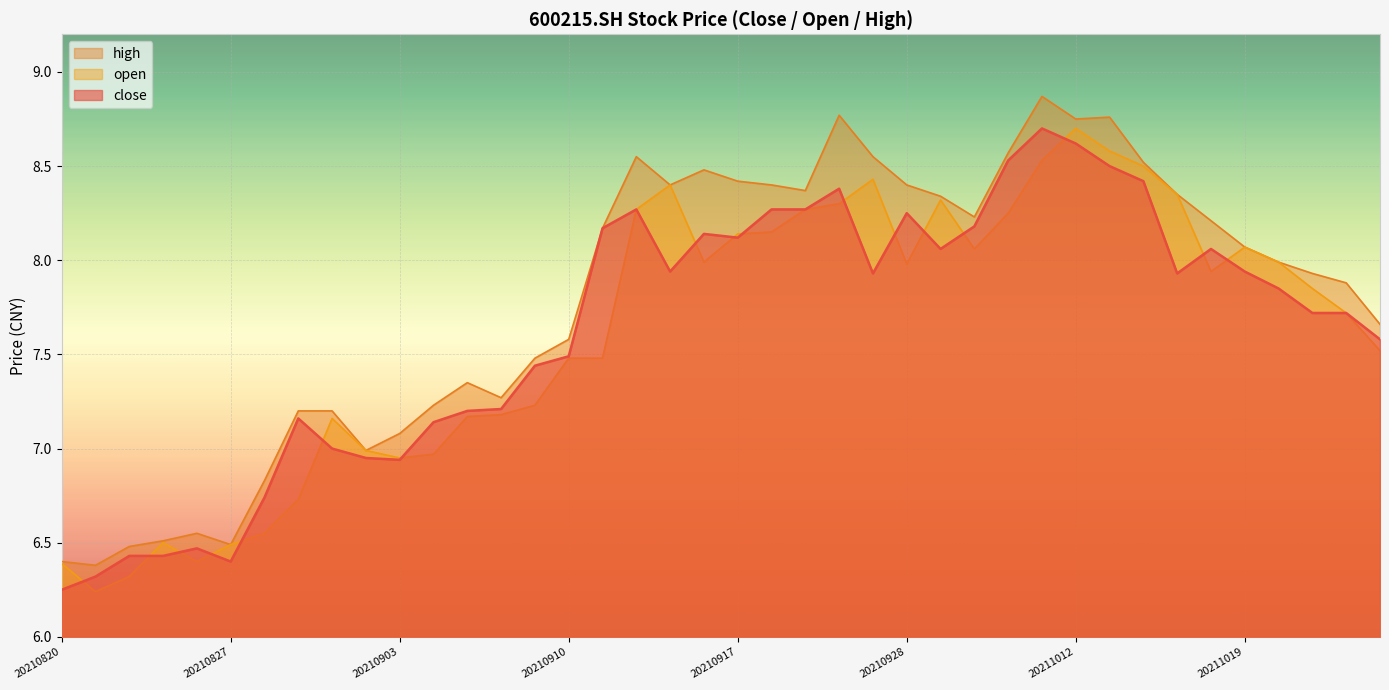

Reading right to left, transcribe all the data shown in this chart.

close: 20211025=7.6	20211022=7.7	20211021=7.7	20211020=7.8	20211019=7.9	20211018=8.1	20211015=7.9	20211014=8.4	20211013=8.5	20211012=8.6	20211011=8.7	20211008=8.5	20210930=8.2	20210929=8.1	20210928=8.2	20210927=7.9	20210924=8.4	20210923=8.3	20210922=8.3	20210917=8.1	20210916=8.1	20210915=7.9	20210914=8.3	20210913=8.2	20210910=7.5	20210909=7.4	20210908=7.2	20210907=7.2	20210906=7.1	20210903=6.9	20210902=7.0	20210901=7.0	20210831=7.2	20210830=6.7	20210827=6.4	20210826=6.5	20210825=6.4	20210824=6.4	20210823=6.3	20210820=6.2
open: 20211025=7.5	20211022=7.7	20211021=7.8	20211020=8.0	20211019=8.1	20211018=7.9	20211015=8.3	20211014=8.5	20211013=8.6	20211012=8.7	20211011=8.5	20211008=8.2	20210930=8.1	20210929=8.3	20210928=8.0	20210927=8.4	20210924=8.3	20210923=8.3	20210922=8.2	20210917=8.1	20210916=8.0	20210915=8.4	20210914=8.3	20210913=7.5	20210910=7.5	20210909=7.2	20210908=7.2	20210907=7.2	20210906=7.0	20210903=7.0	20210902=7.0	20210901=7.2	20210831=6.7	20210830=6.5	20210827=6.5	20210826=6.4	20210825=6.5	20210824=6.3	20210823=6.2	20210820=6.4
high: 20211025=7.7	20211022=7.9	20211021=7.9	20211020=8.0	20211019=8.1	20211018=8.2	20211015=8.3	20211014=8.5	20211013=8.8	20211012=8.8	20211011=8.9	20211008=8.6	20210930=8.2	20210929=8.3	20210928=8.4	20210927=8.6	20210924=8.8	20210923=8.4	20210922=8.4	20210917=8.4	20210916=8.5	20210915=8.4	20210914=8.6	20210913=8.2	20210910=7.6	20210909=7.5	20210908=7.3	20210907=7.3	20210906=7.2	20210903=7.1	20210902=7.0	20210901=7.2	20210831=7.2	20210830=6.8	20210827=6.5	20210826=6.5	20210825=6.5	20210824=6.5	20210823=6.4	20210820=6.4